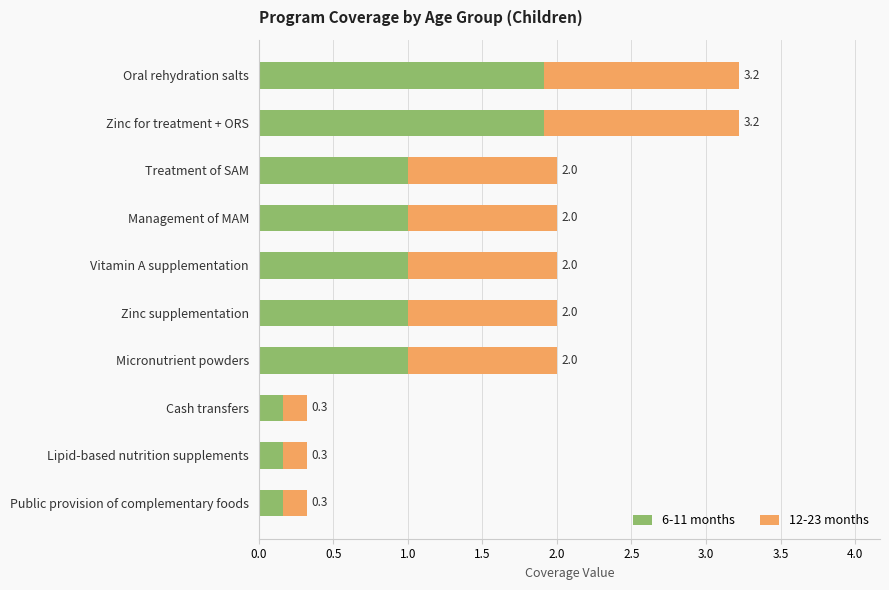

What is the average value of the 6-11 months series?

0.9